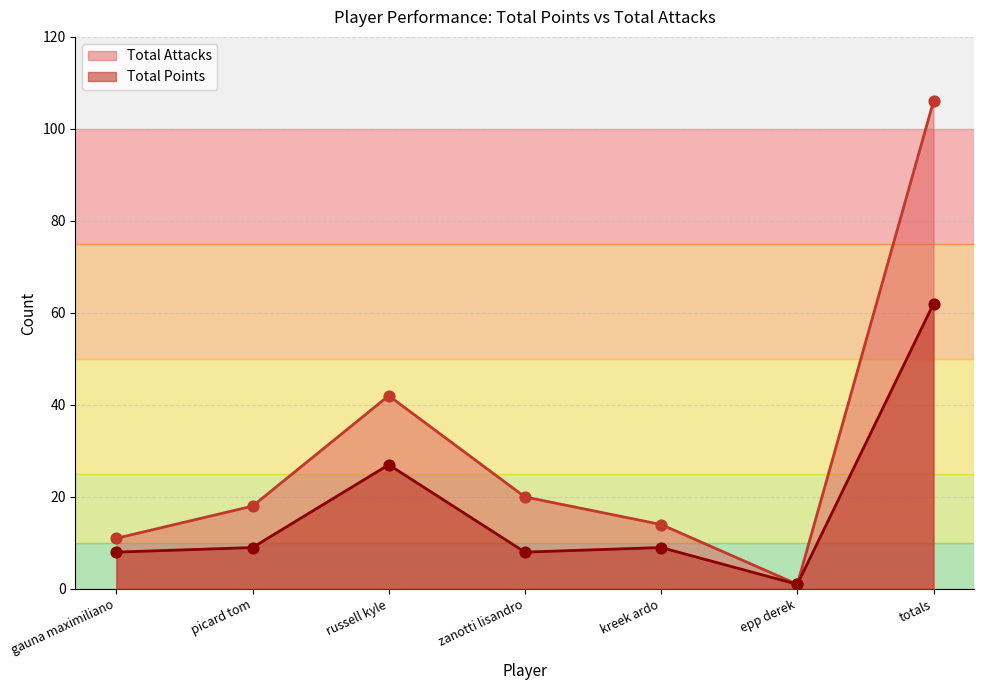

What is the total value across all series at russell kyle?

69